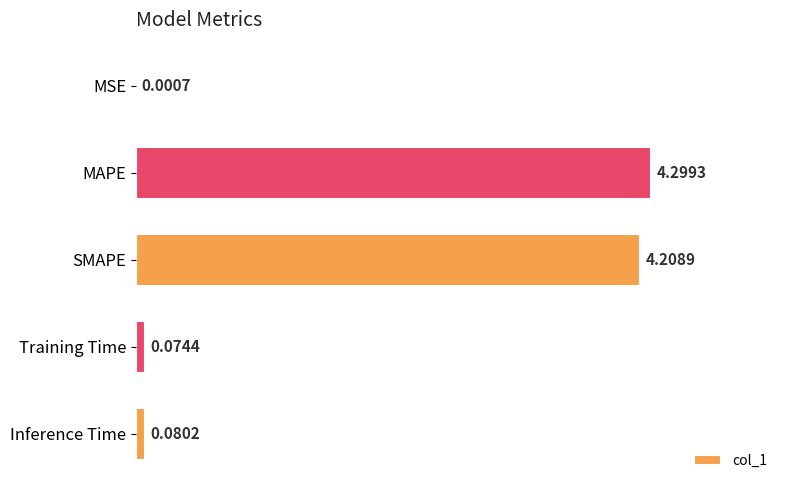

Where is the data nearest to the value 2?

Inference Time